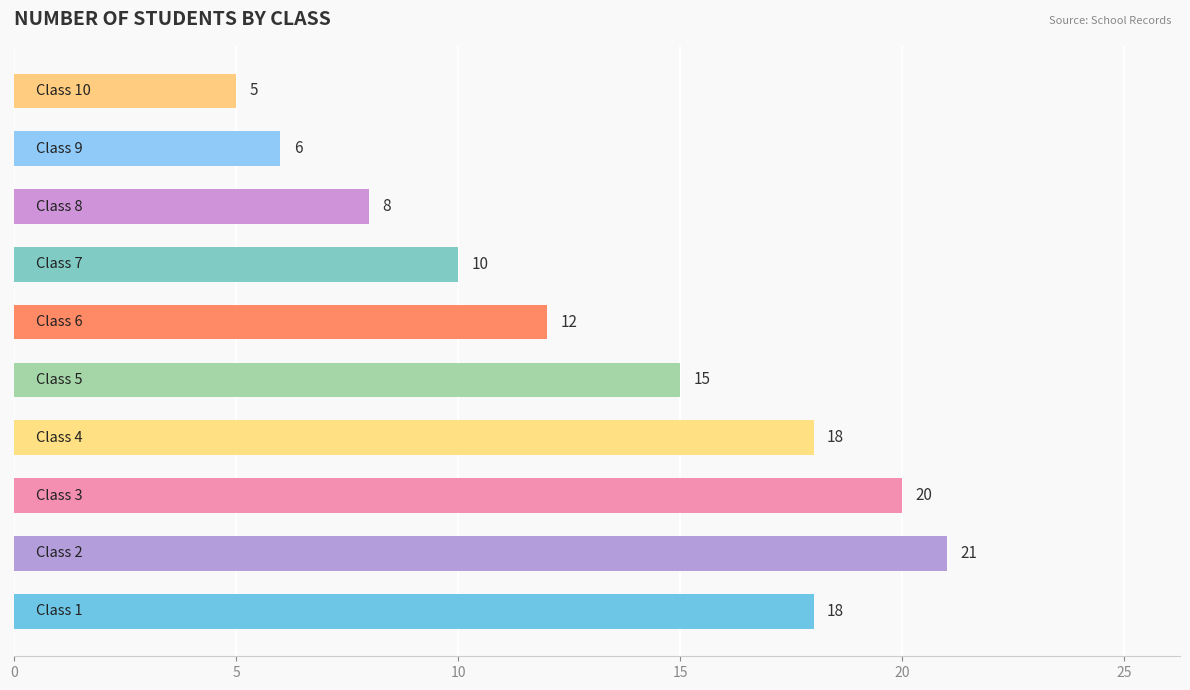

What is the maximum value shown in the chart?

21